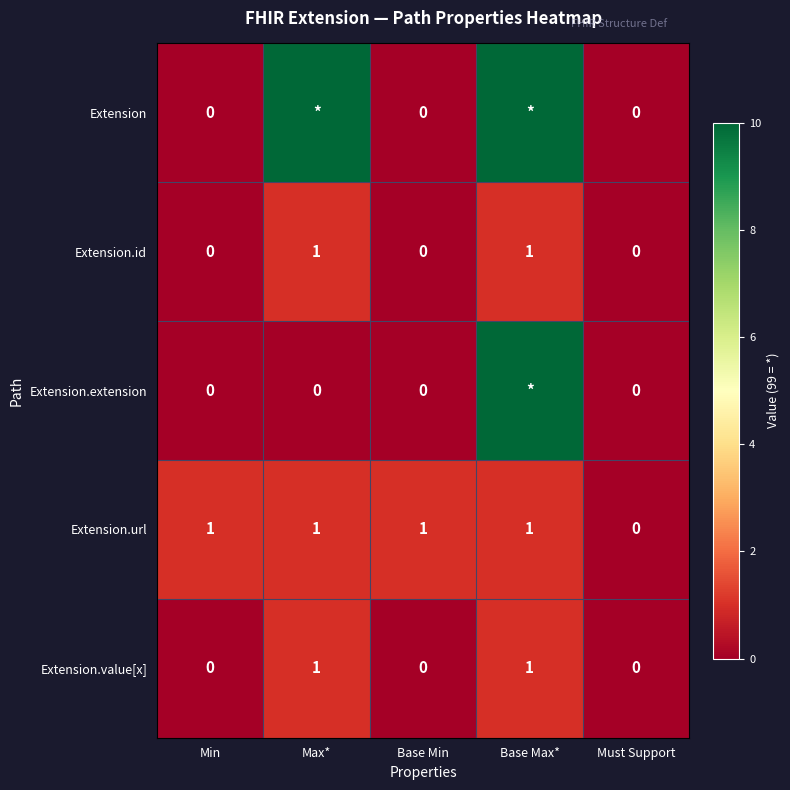

The value of Extension.id at Max* is 1. True or false?

True